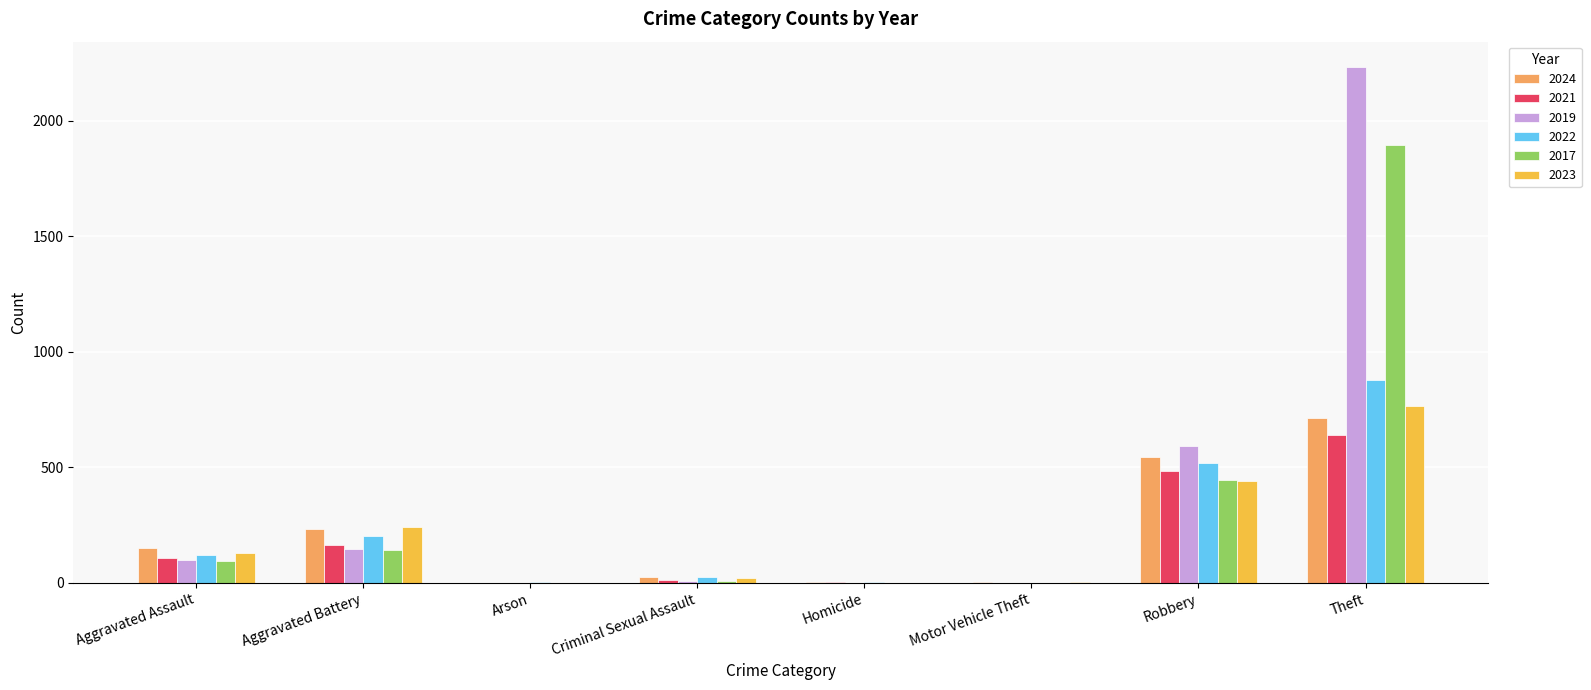

True or false: 2019 has a value of 171 at Aggravated Assault.

False